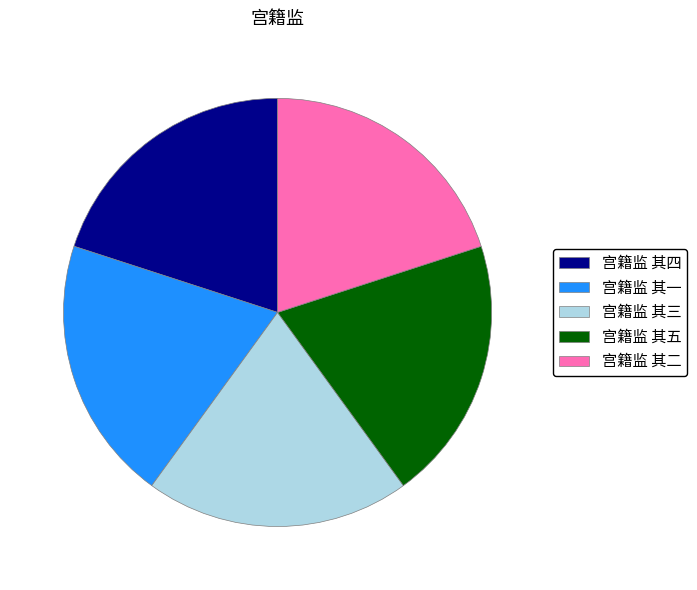

Does 宫籍监 其三 represent more than half of the total?

No